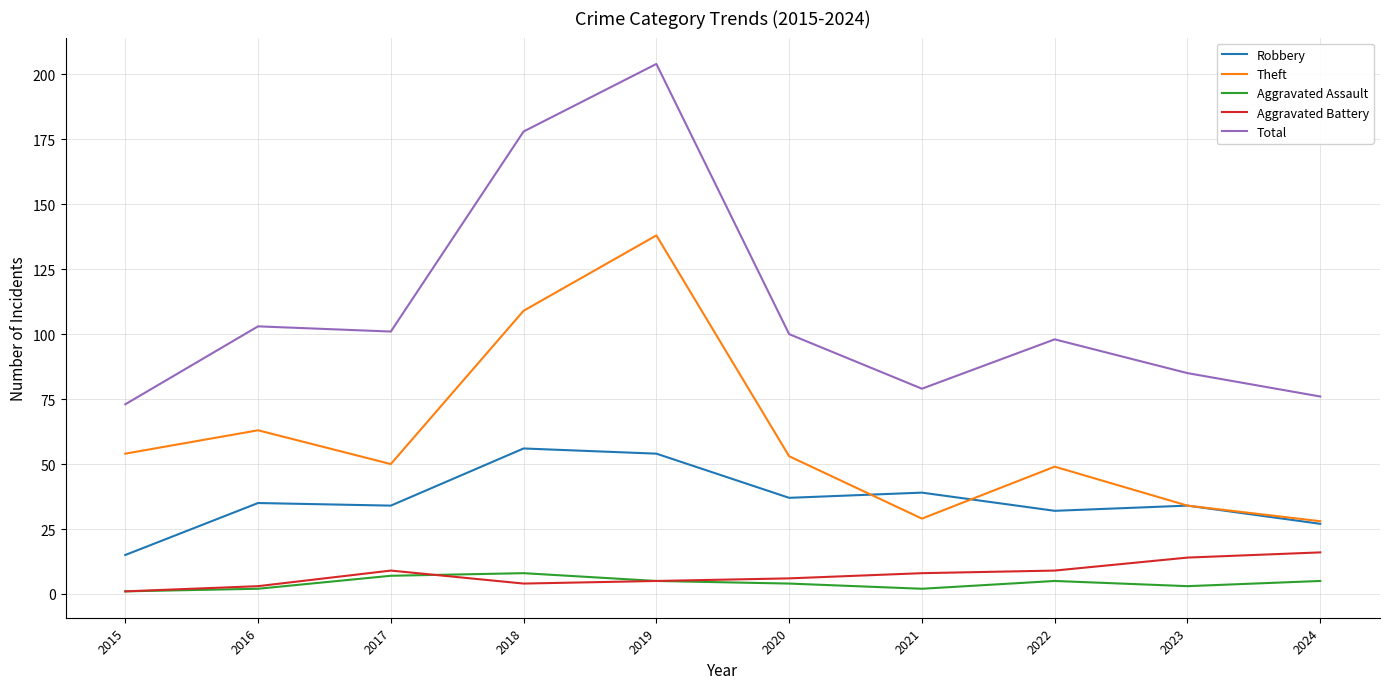

At which category is the sum across all series the highest?

2019